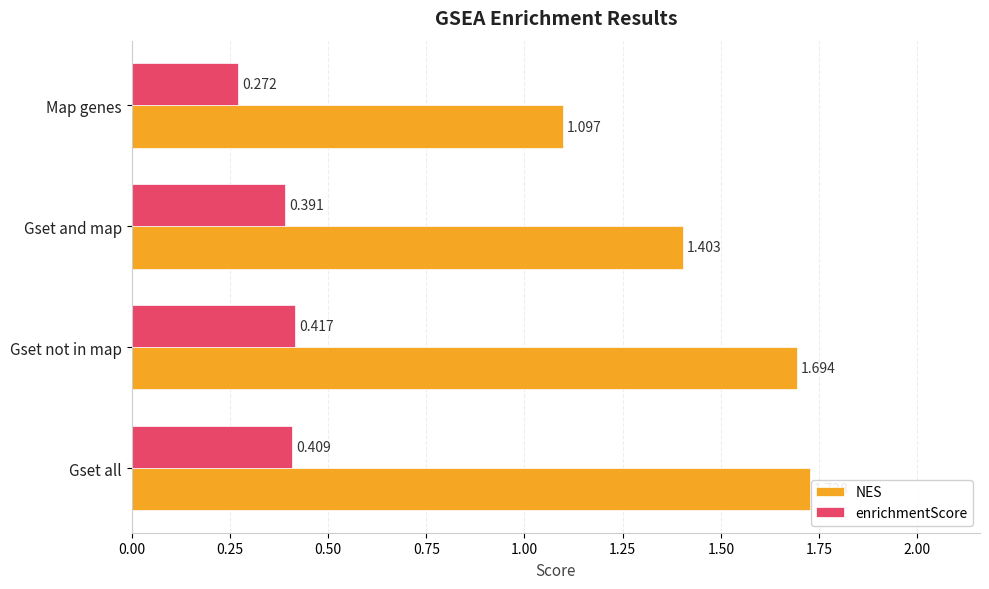

Which series has the widest spread of values?

NES